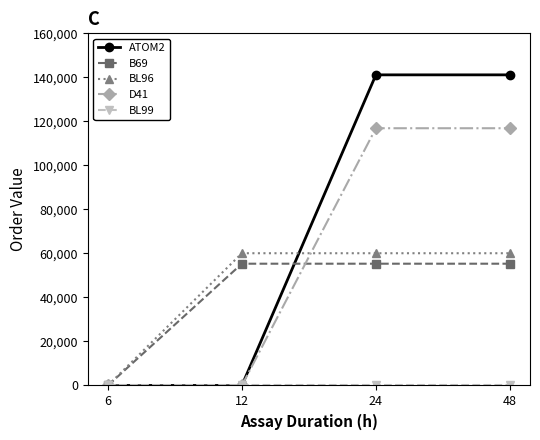

Which series ends up on top after the final intersection of BL96 and ATOM2?

ATOM2